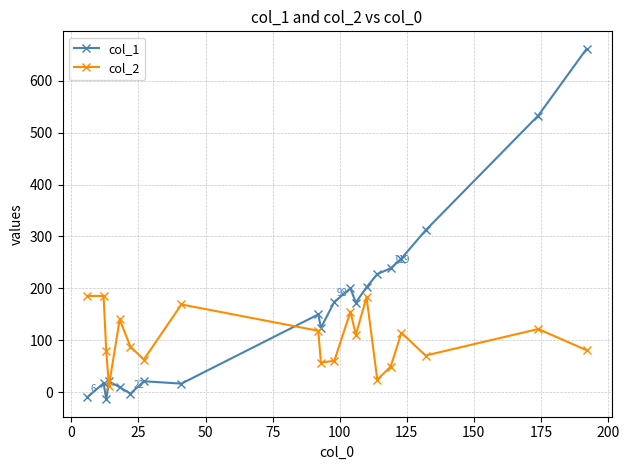

What is the average value of the col_2 series?

103.1